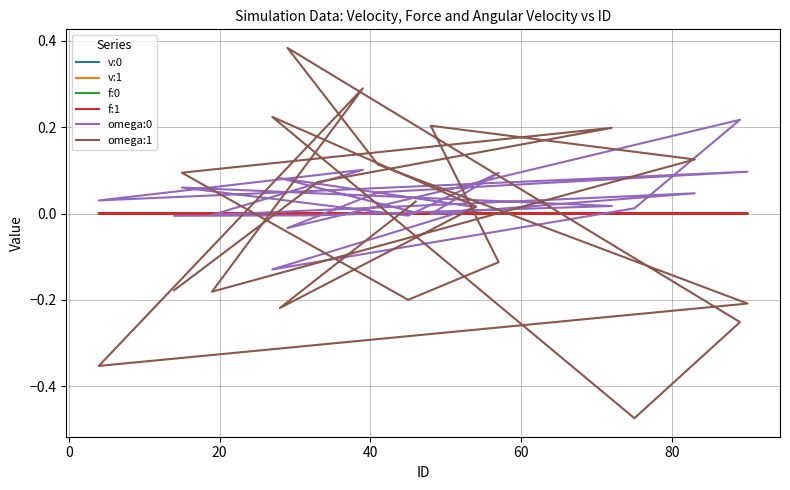

In f:1, how many points are higher than both neighbors (excluding endpoints)?

3